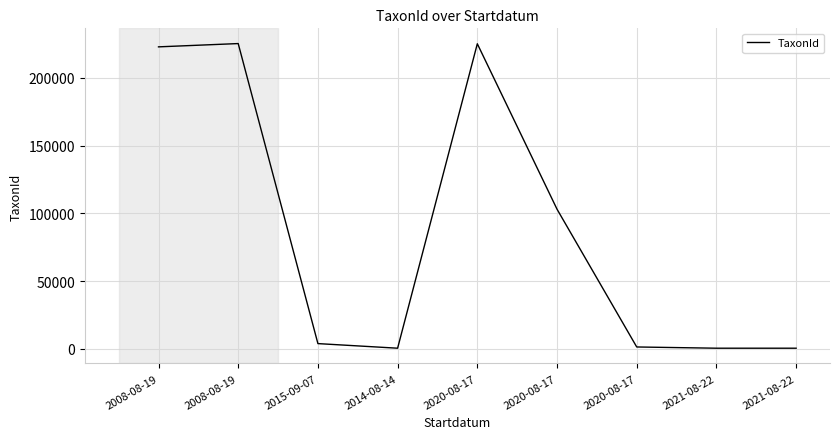

How many interior local valleys (lower than both neighbors) does the data have?

1